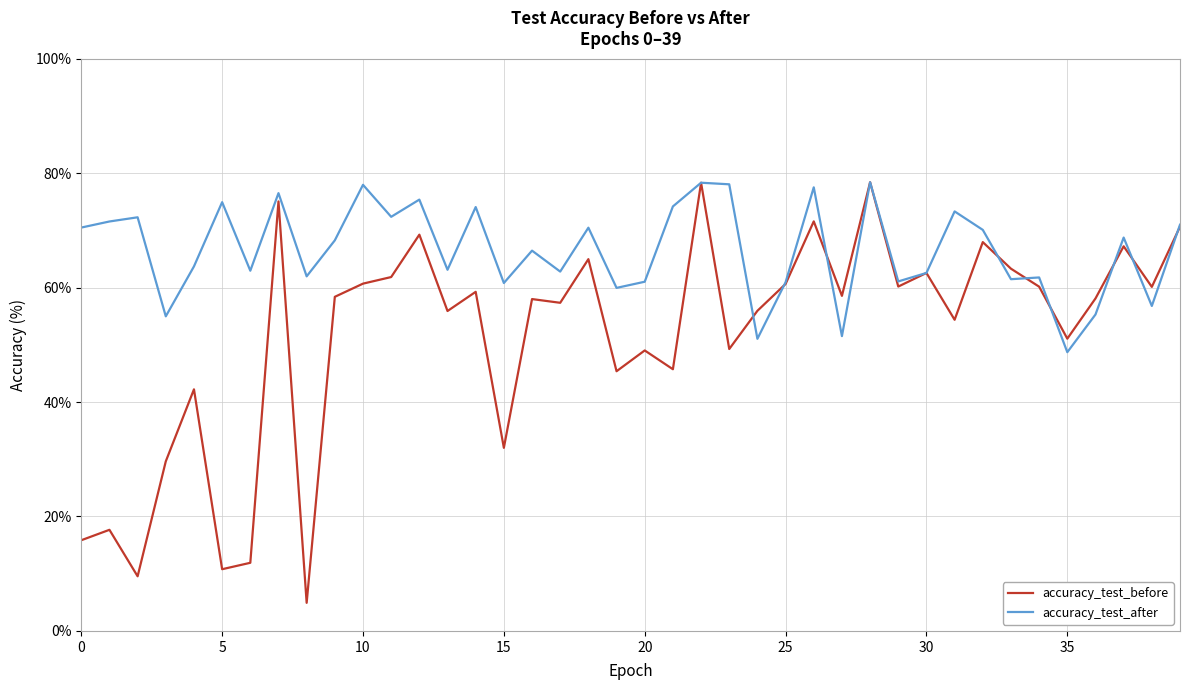

Rank the series by their average value, from lowest to highest.

accuracy_test_before, accuracy_test_after